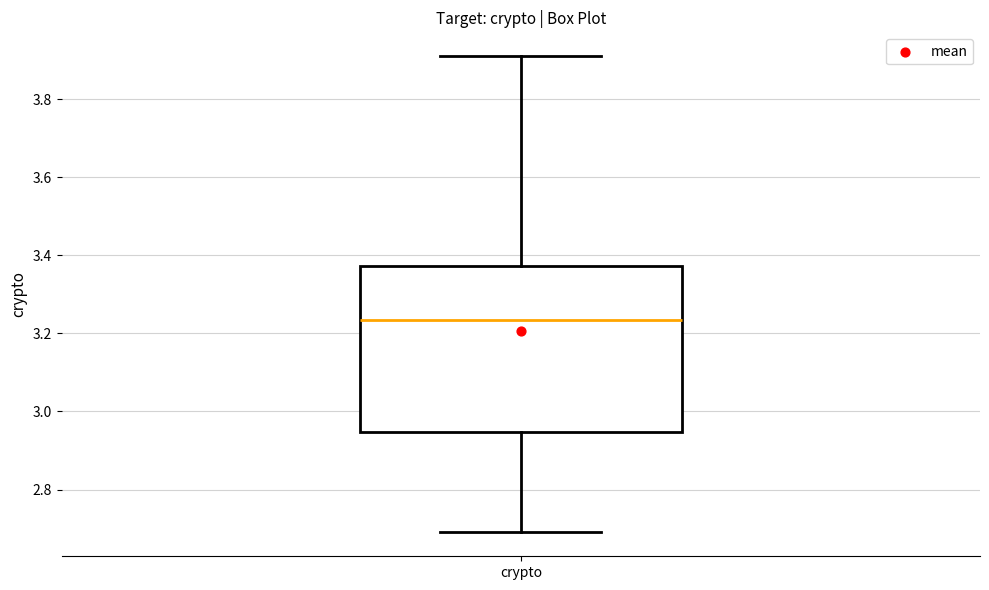

Read this box plot against the y-axis: the position of the median line, the range covered by the box, and the ends of both whiskers. The values are not printed on the chart, so give them approximately, as read against the axis.

median 3.24, box 2.94 to 3.38, whiskers 2.70 to 3.92